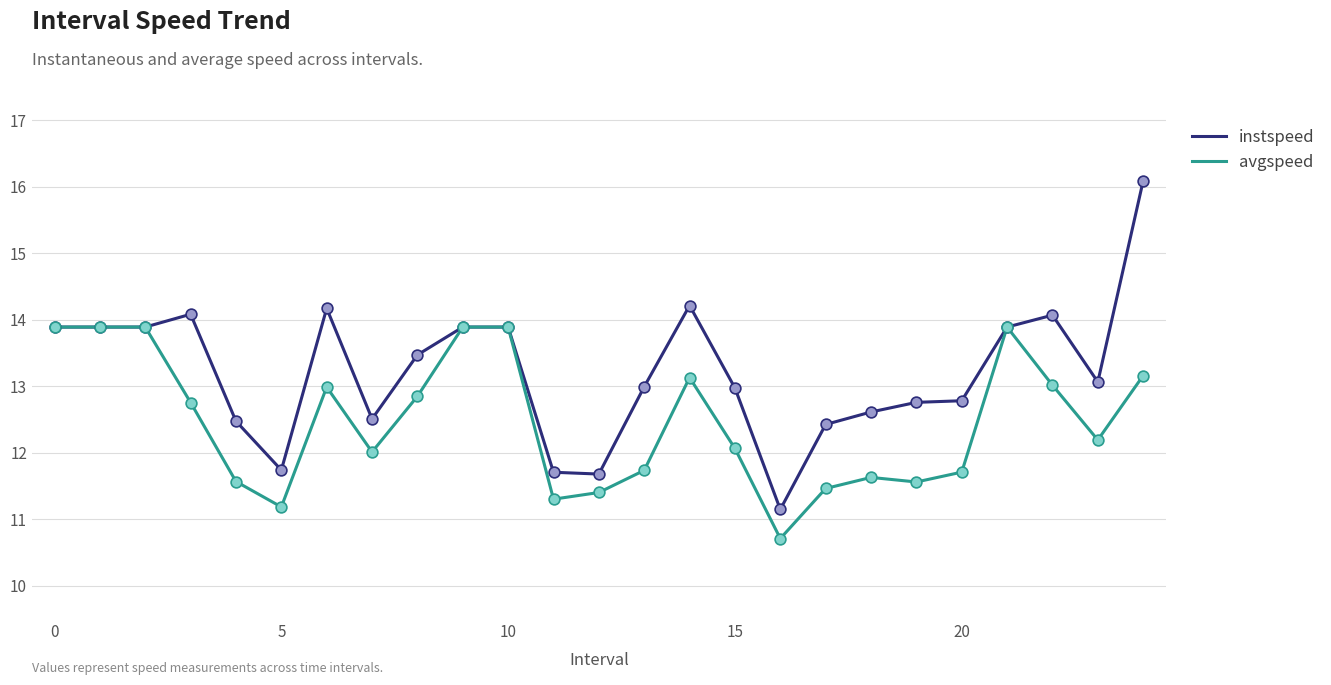

Which series has the largest total across all categories?

instspeed